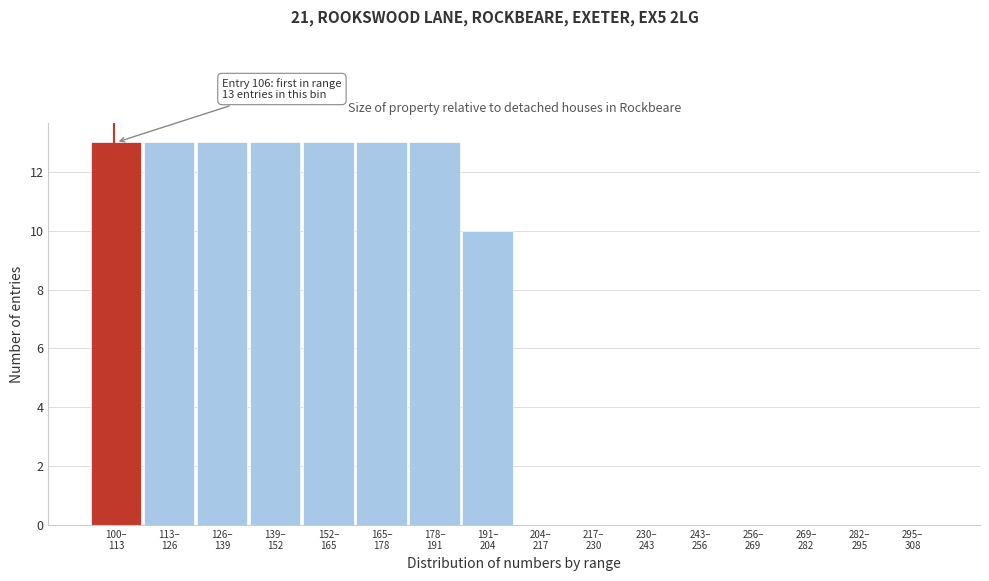

What is the maximum value shown in the chart?

13